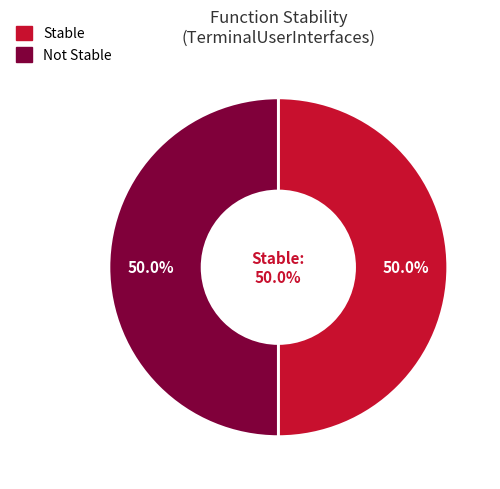

How many slices are in this pie chart?

2